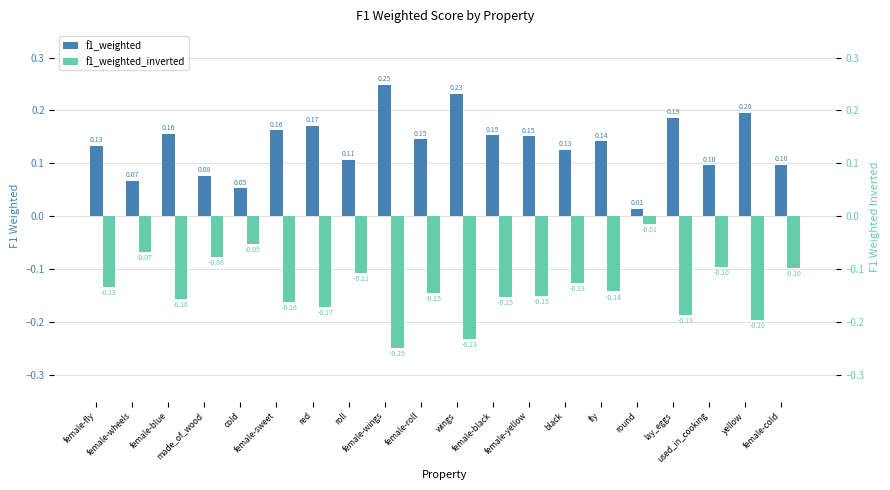

The f1_weighted_inverted series shows -0.2 at female-roll. True or false?

False